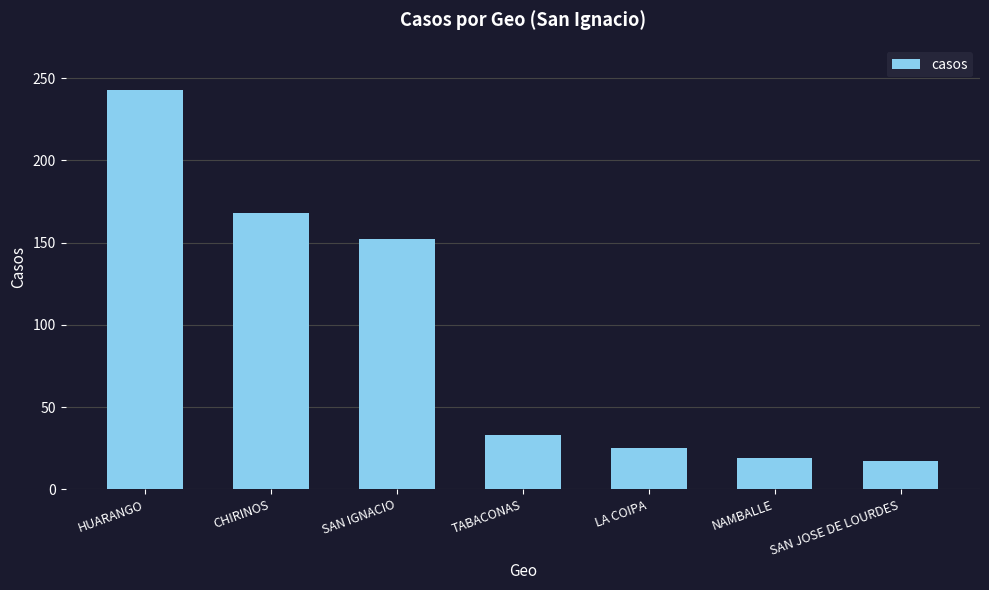

True or false: the data shows 431 at HUARANGO.

False